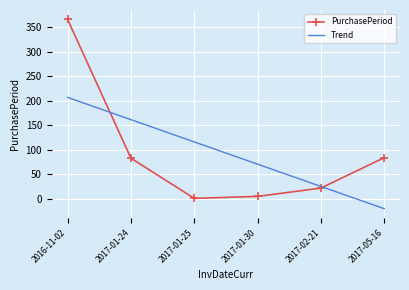

Which category has the highest value across all series?

2016-11-02